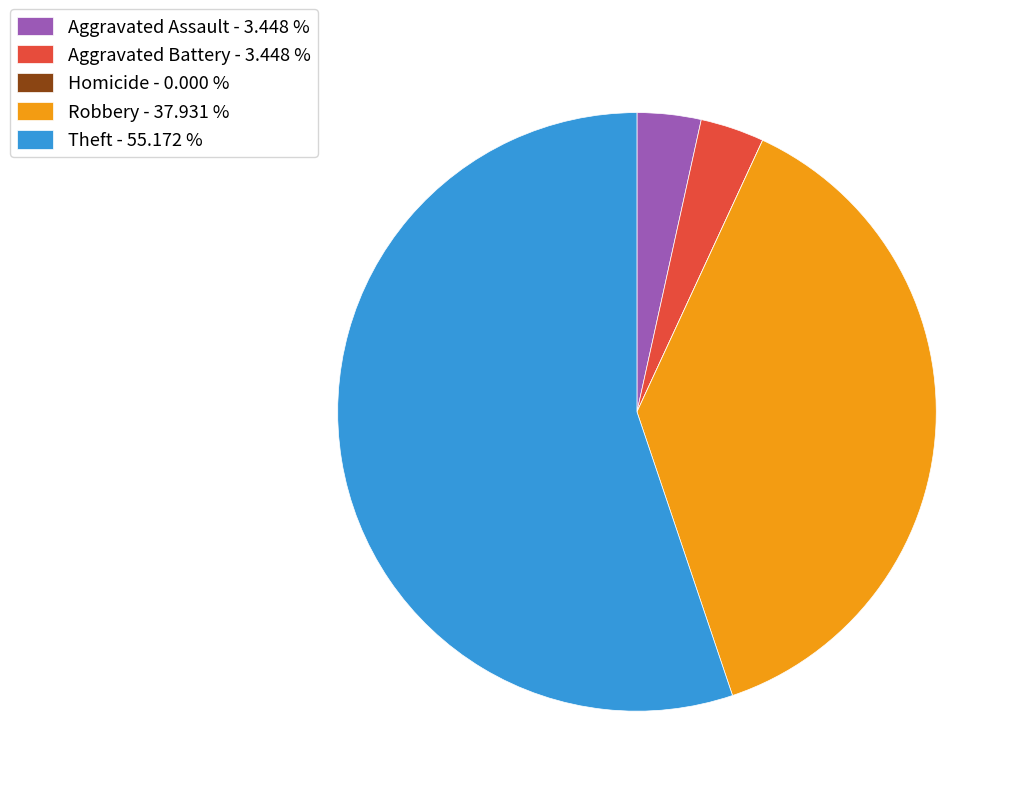

Combined, do Aggravated Battery - 3.448 % and Robbery - 37.931 % account for over 50%?

No